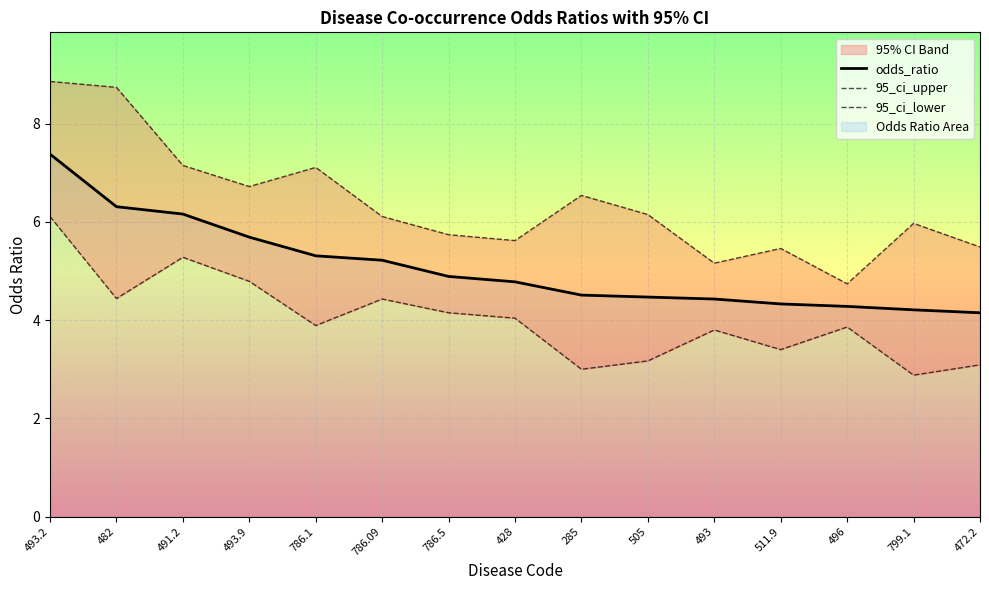

How many interior local peaks does the 95_ci_upper series have?

4